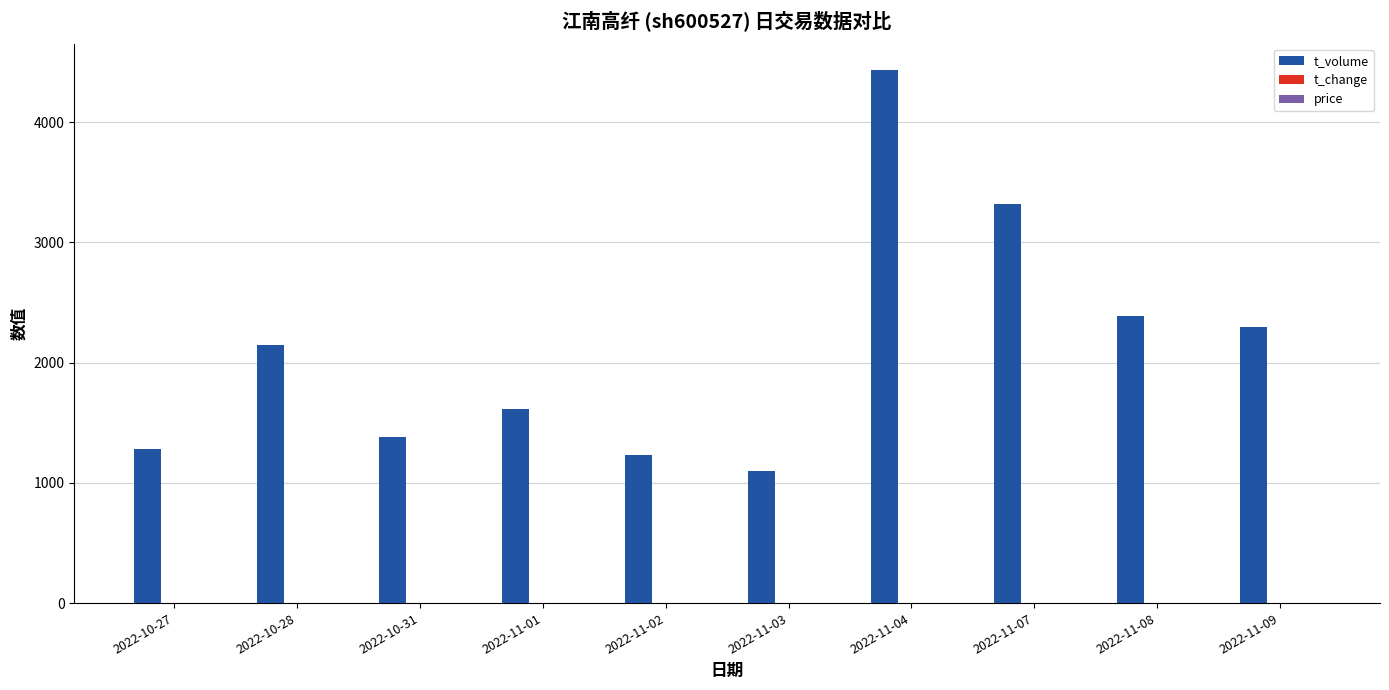

Which series has the largest total across all categories?

t_volume